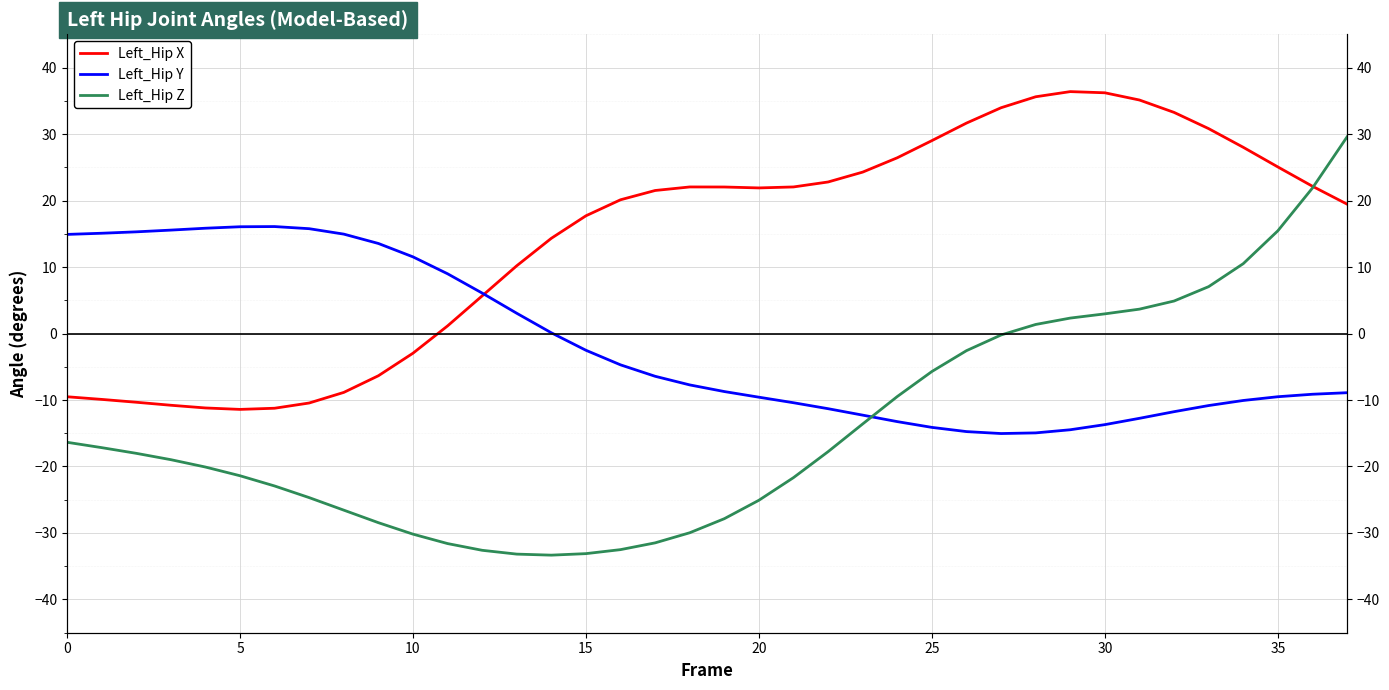

Count the number of categories in the chart.

38